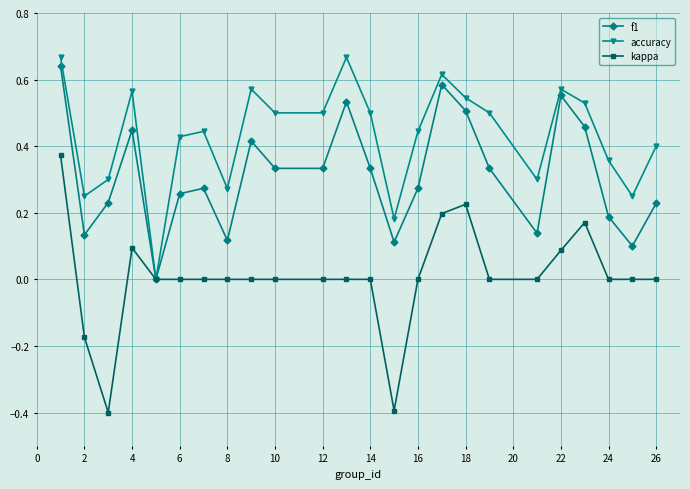

What is the sum of all f1 values?

7.5